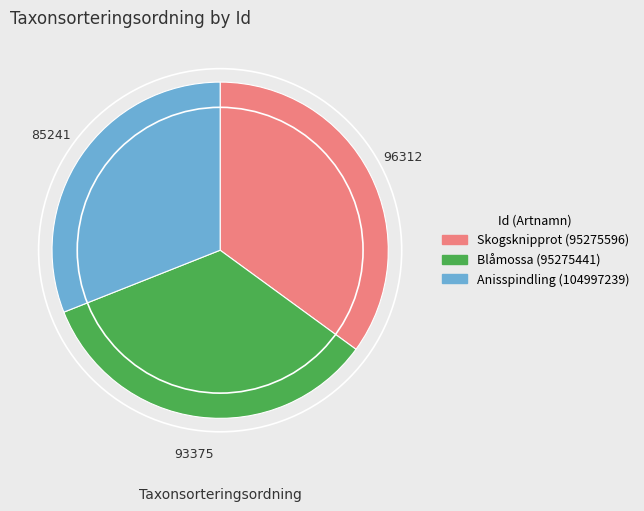

Which category has the smallest portion of the pie?

Anisspindling (104997239)